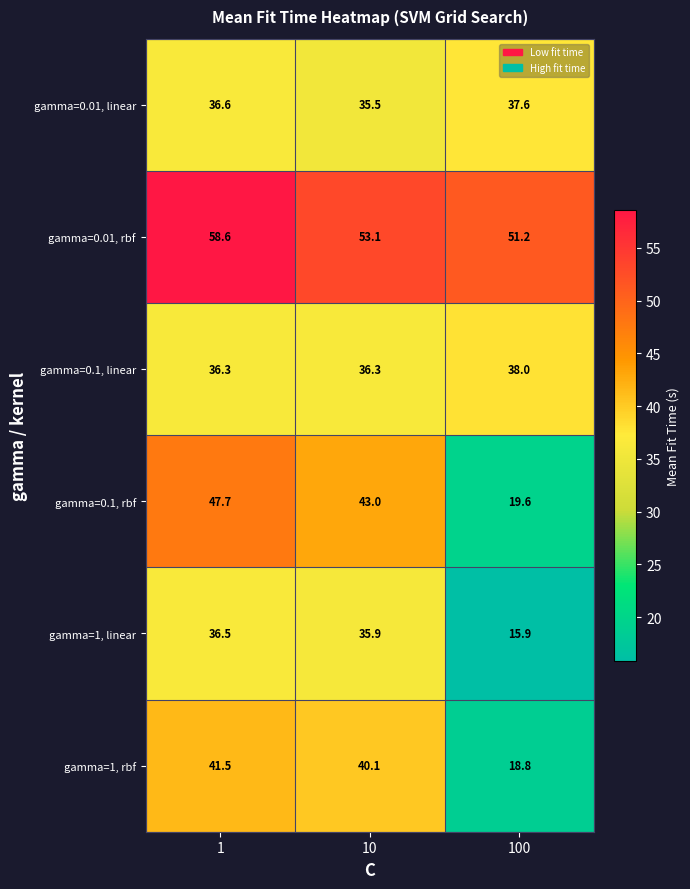

Reading right to left, transcribe all the data shown in this chart.

gamma=0.01, linear: 37.6	35.5	36.6
gamma=0.01, rbf: 51.2	53.1	58.6
gamma=0.1, linear: 38.0	36.3	36.3
gamma=0.1, rbf: 19.6	43.0	47.7
gamma=1, linear: 15.9	35.9	36.5
gamma=1, rbf: 18.8	40.1	41.5